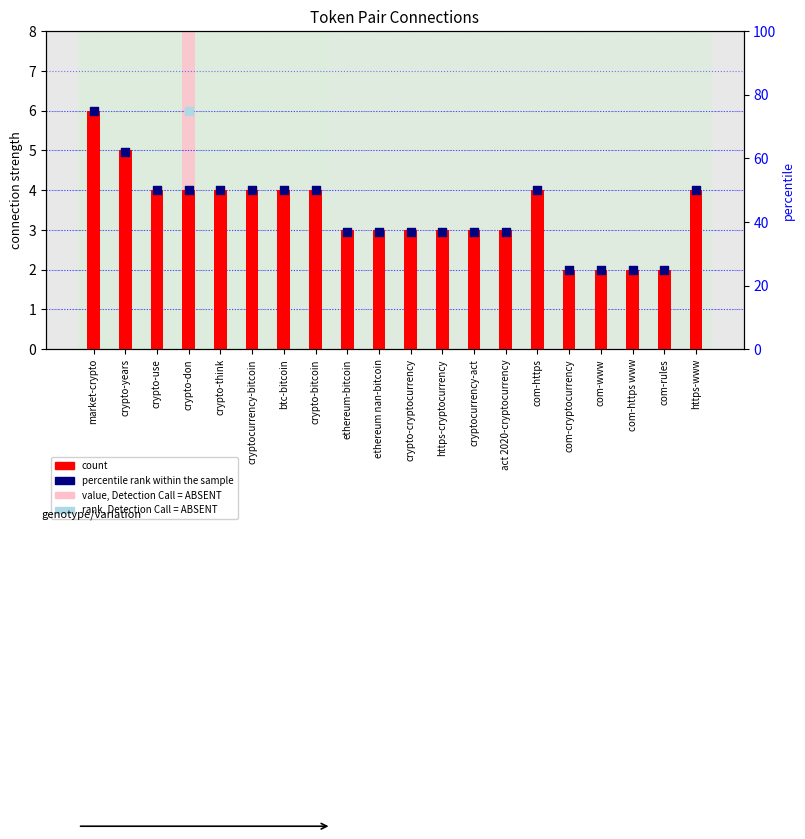

Which series has the largest Y range (max minus min)?

percentile rank within the sample